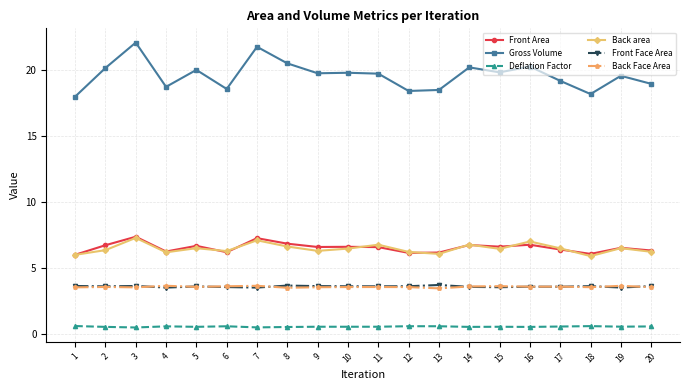

What is the total value across all series at 6?

38.8